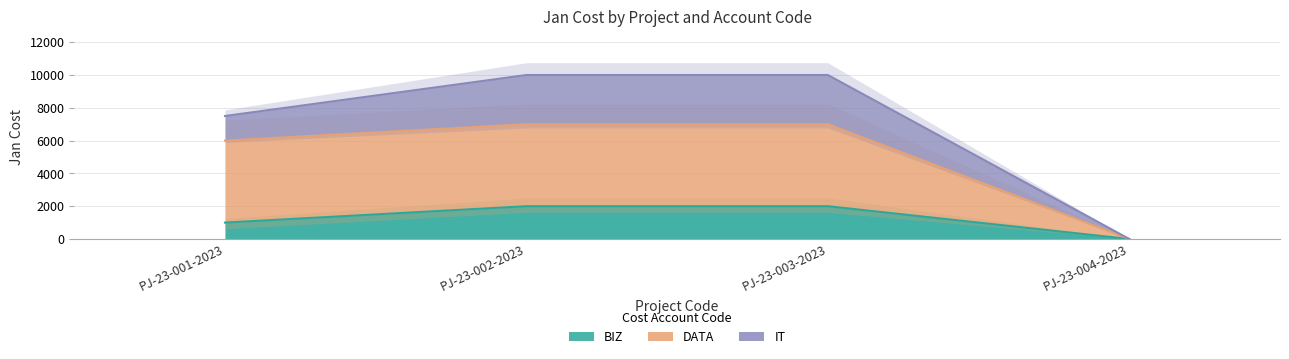

Does the chart have visible grid lines?

Yes